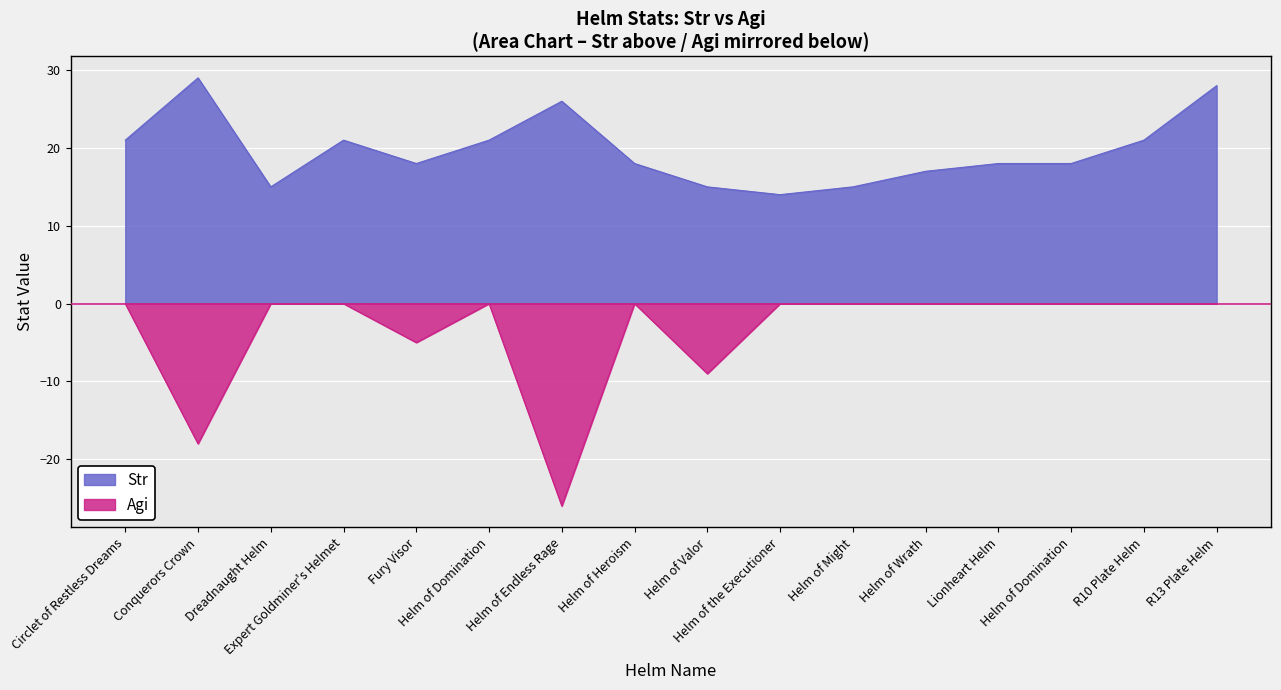

How many categories are shown in the chart?

16